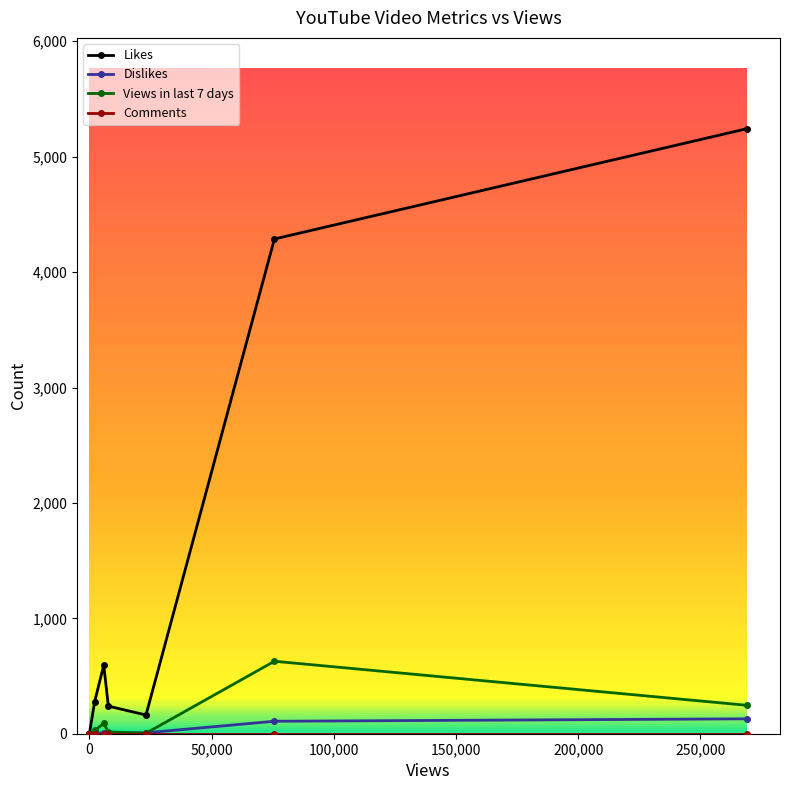

At how many categories does at least one series exceed 1114?

2